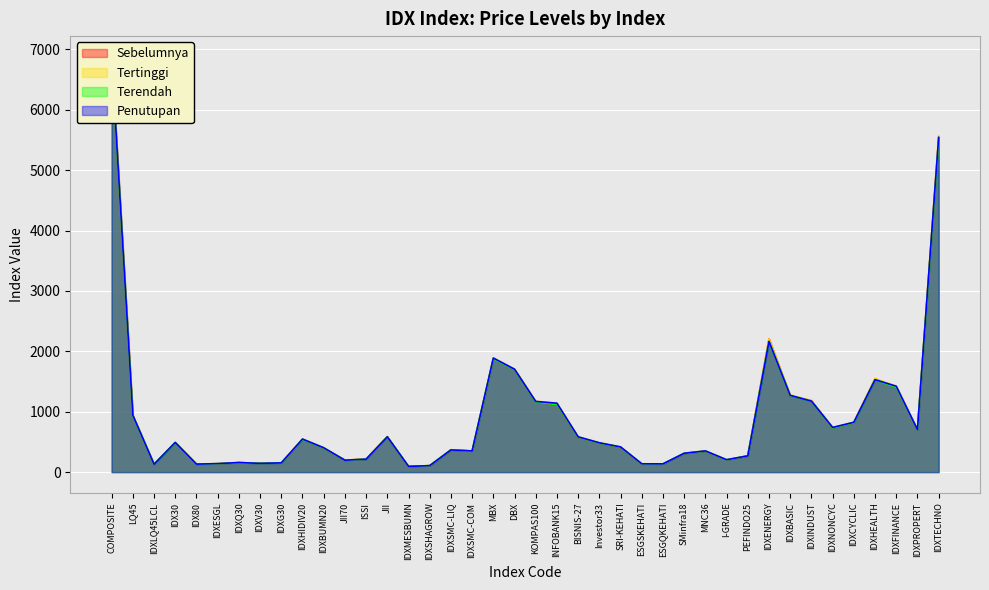

In Tertinggi, how many points are lower than both neighbors (excluding endpoints)?

10